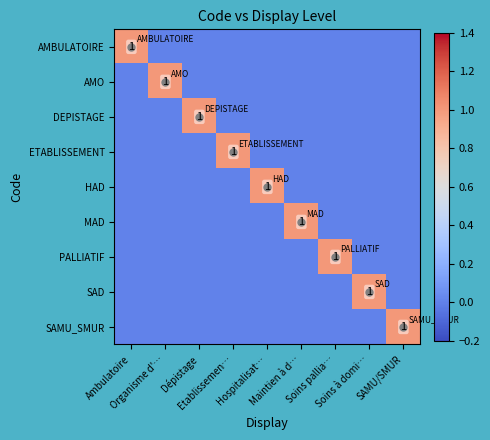

At how many categories does at least one series exceed 0?

9